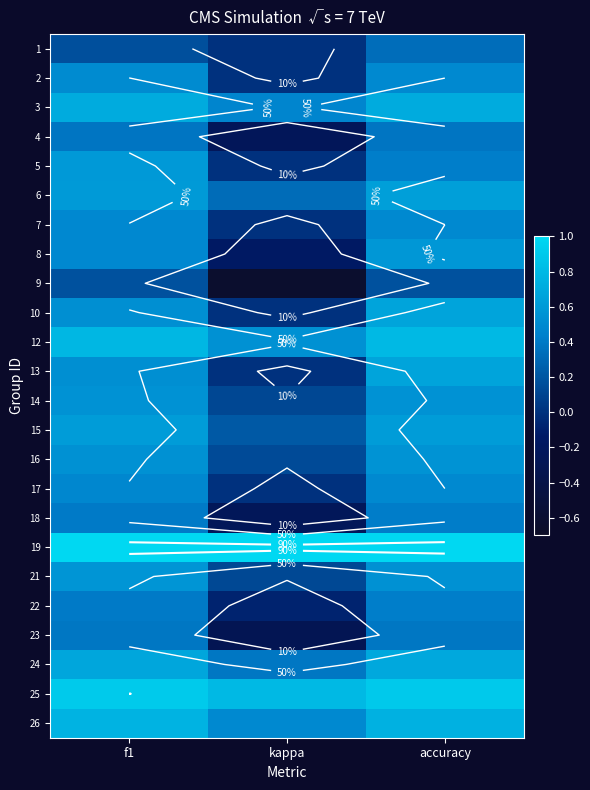

What is the difference between the highest and lowest values at accuracy?

0.8